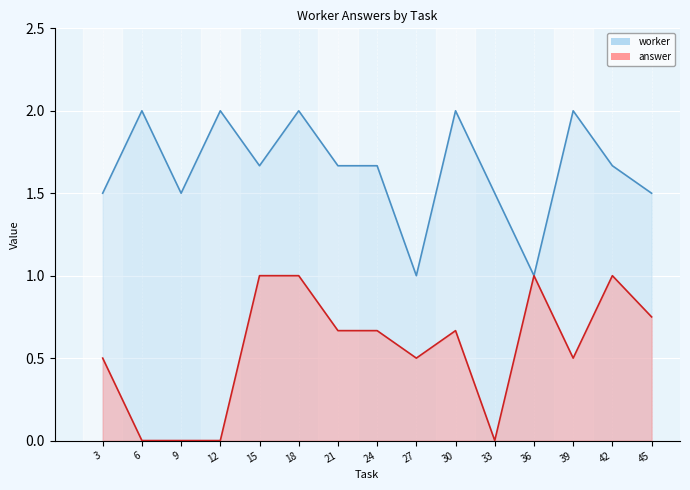

What is the difference between the maximum and second lowest values in the answer series?

1